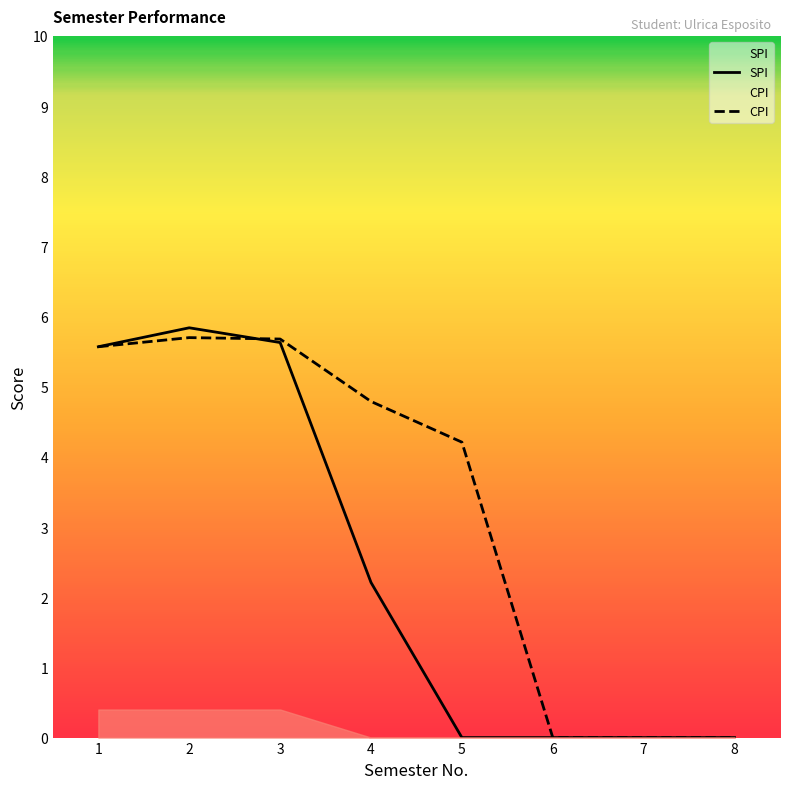

How many data points does each series have?

8